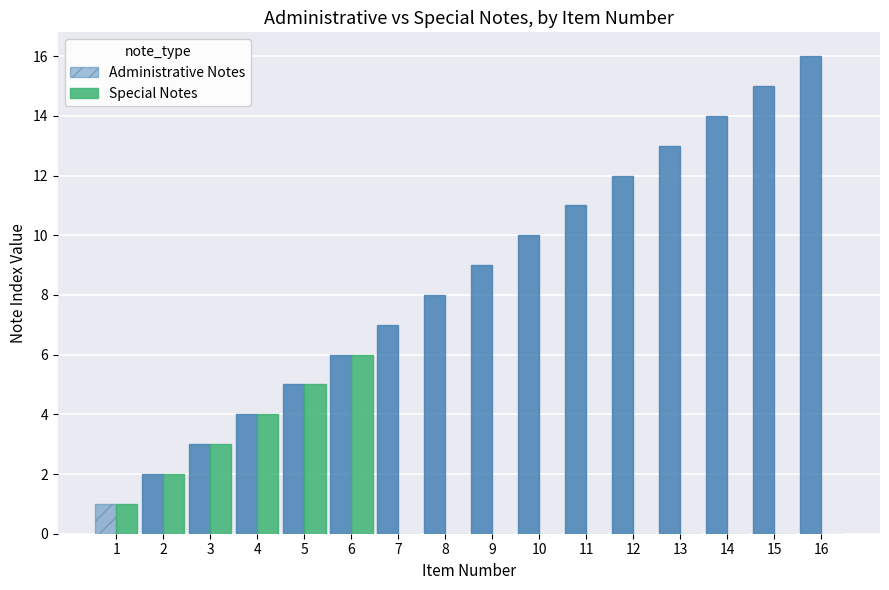

Which series has the largest total across all categories?

Administrative Notes